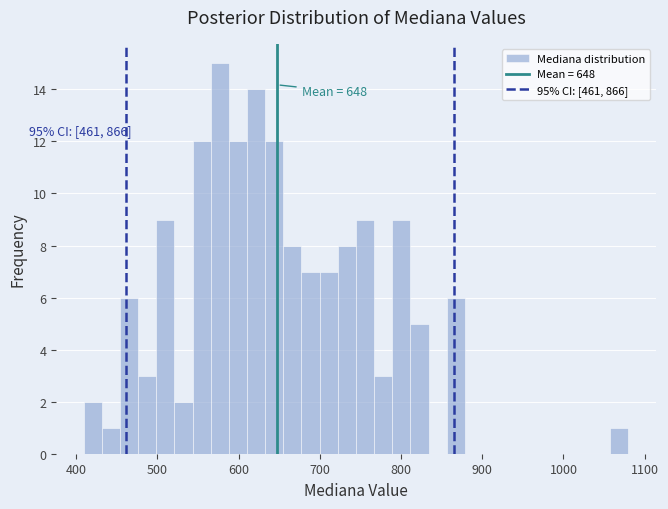

Read against the x-axis, roughly where is the centre of the tallest bar?

580